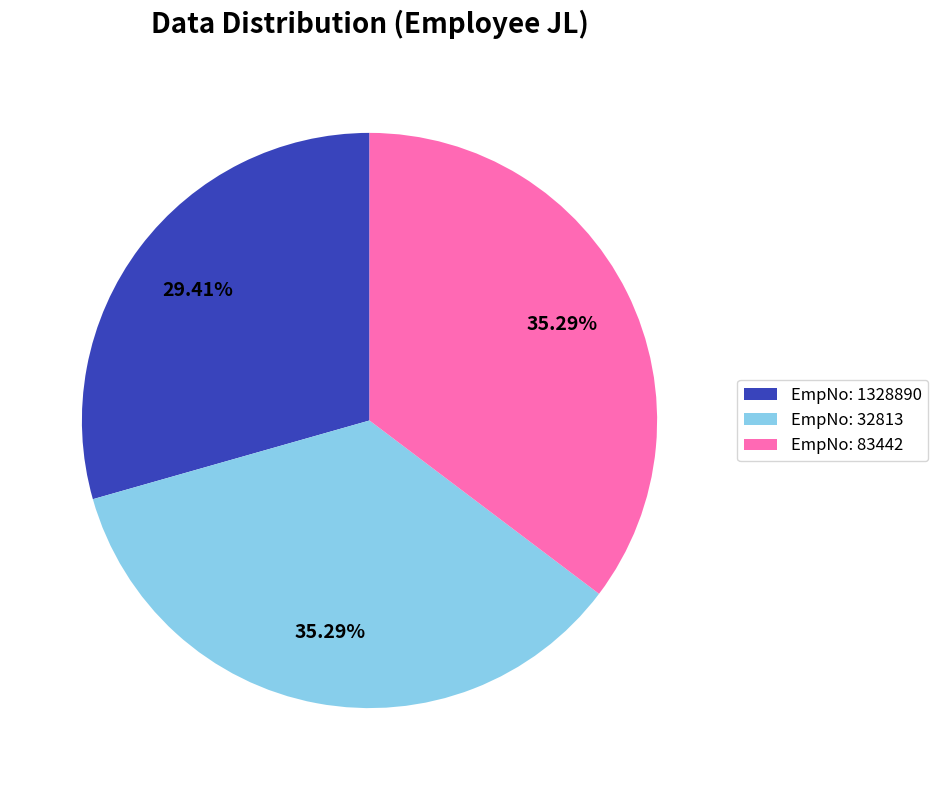

Is there a majority slice in this chart?

No